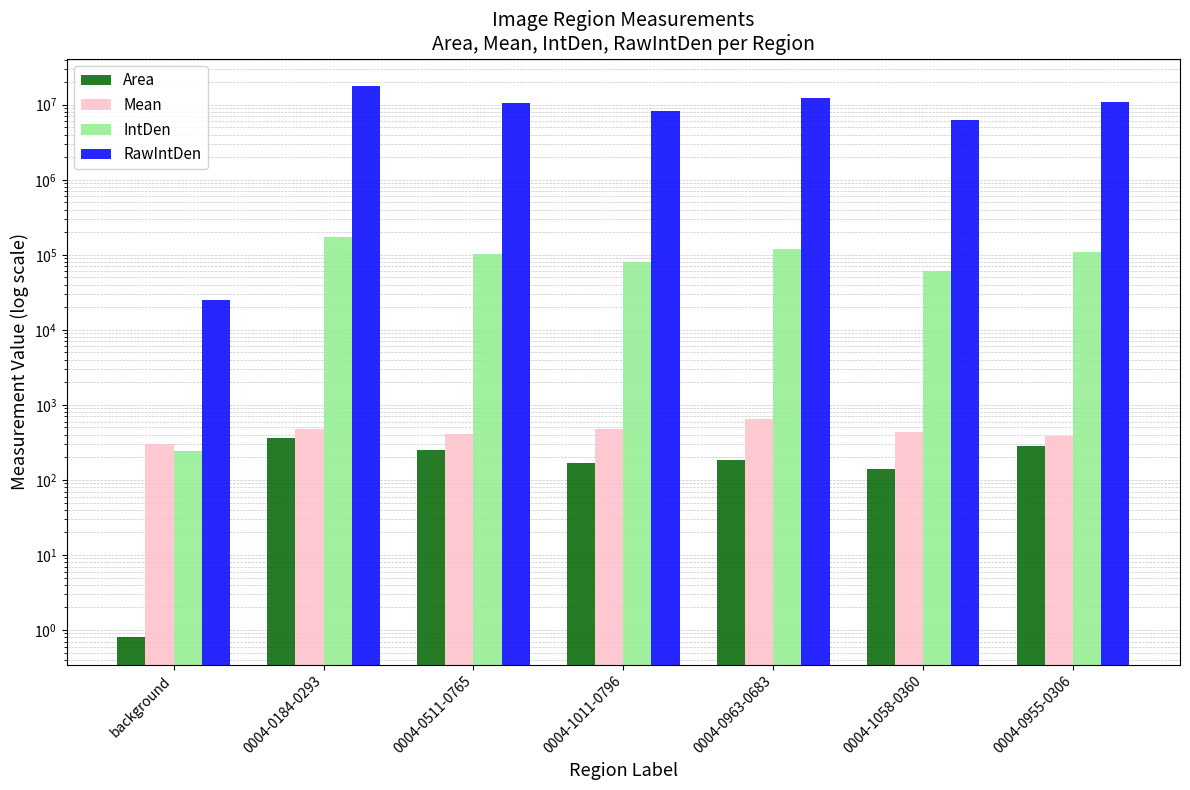

What is the total value across all series at 0004-0955-0306?

11017788.0